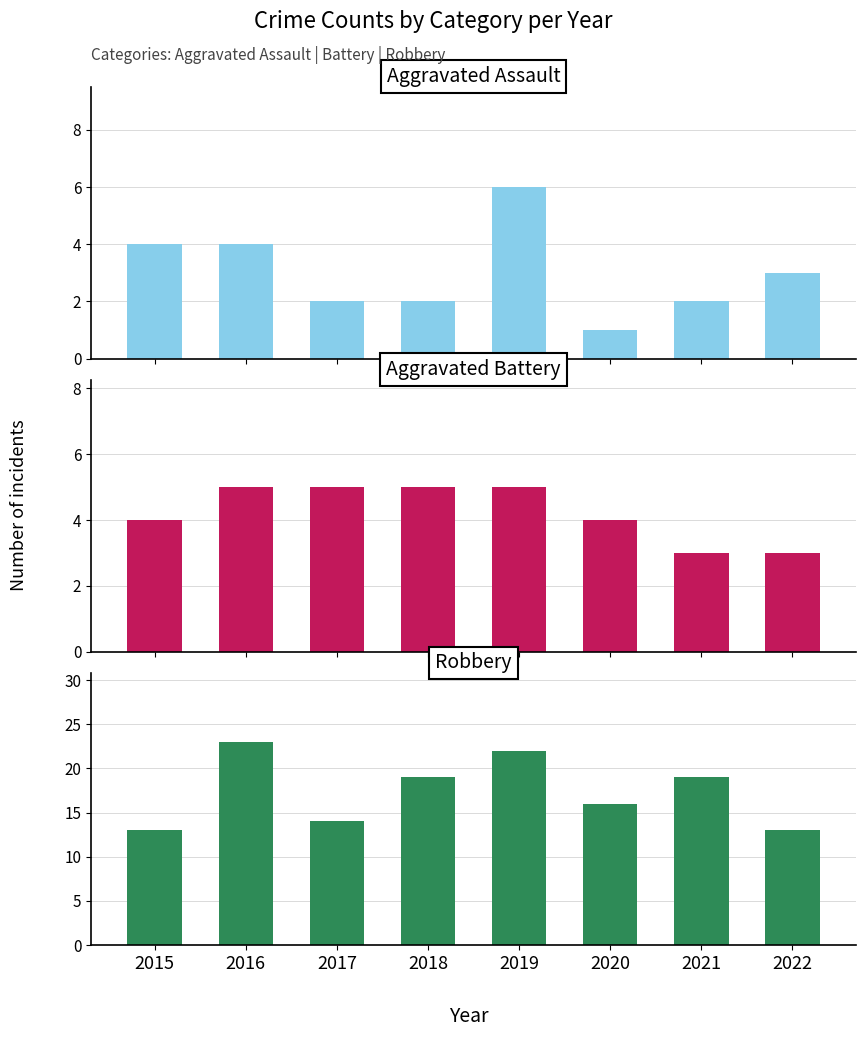

What is the value of the Robbery bar at the 4th from the left?

19